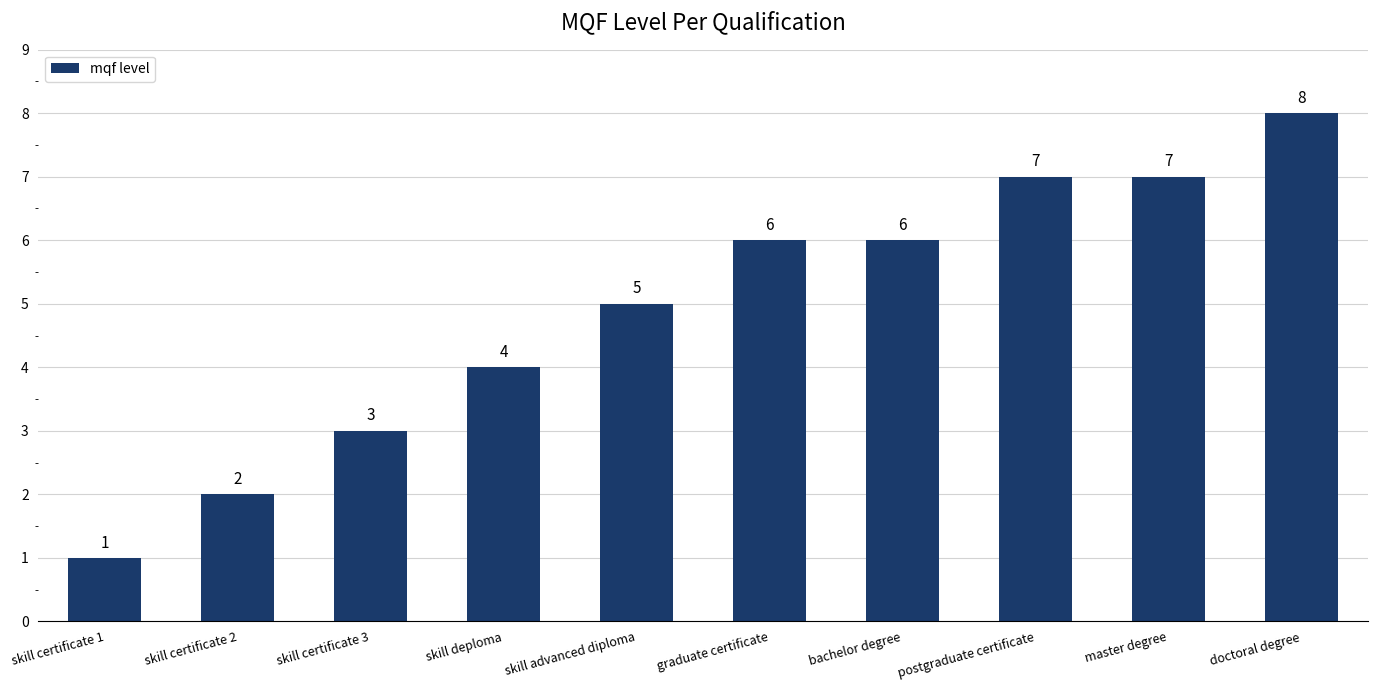

True or false: the data shows 4 at bachelor degree.

False